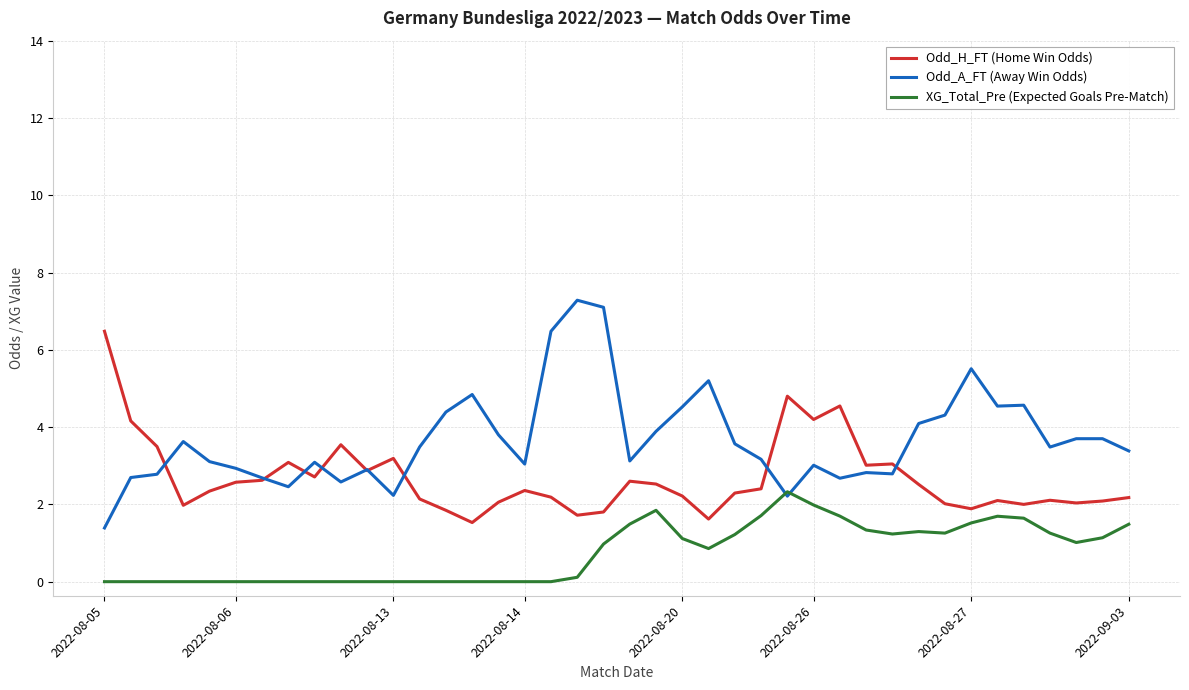

What is the greatest value displayed?

7.3